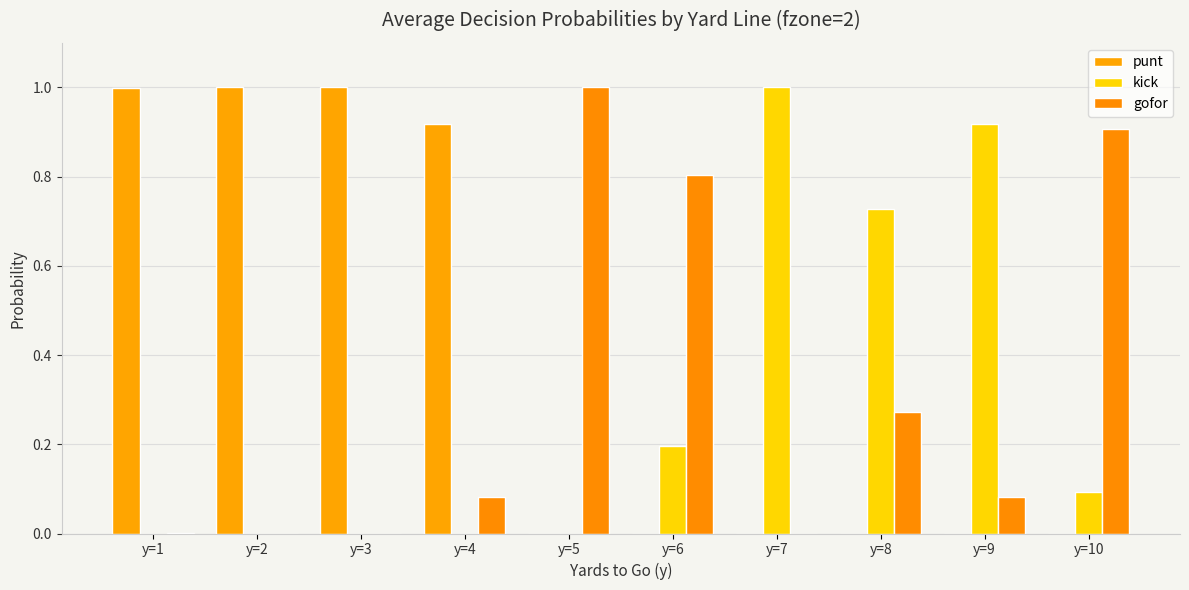

How many groups of bars are there?

10